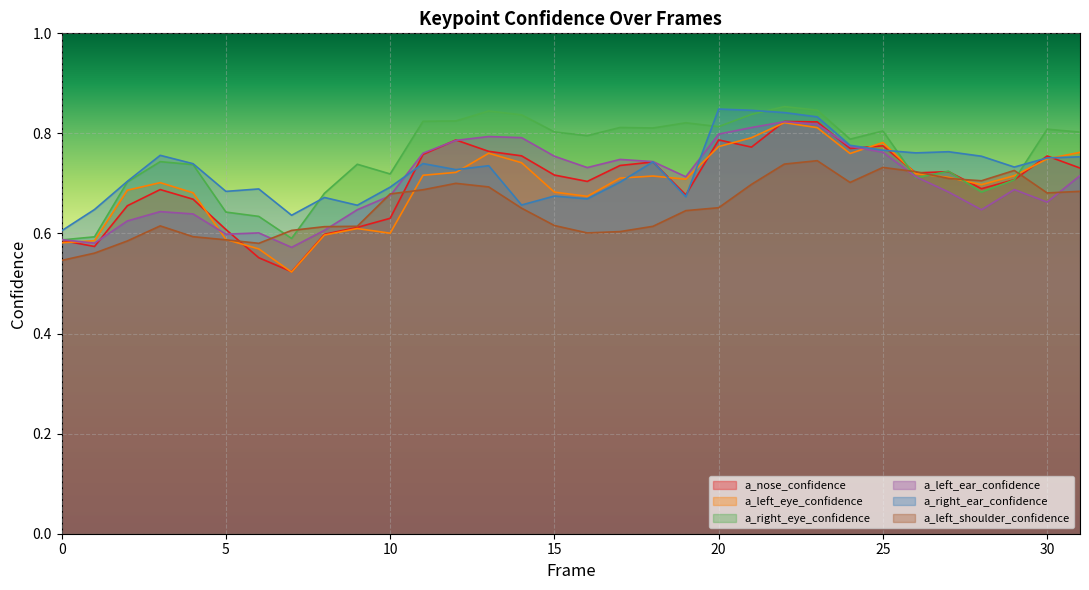

What is the difference between the maximum and minimum values in the a_left_eye_confidence series?

0.3